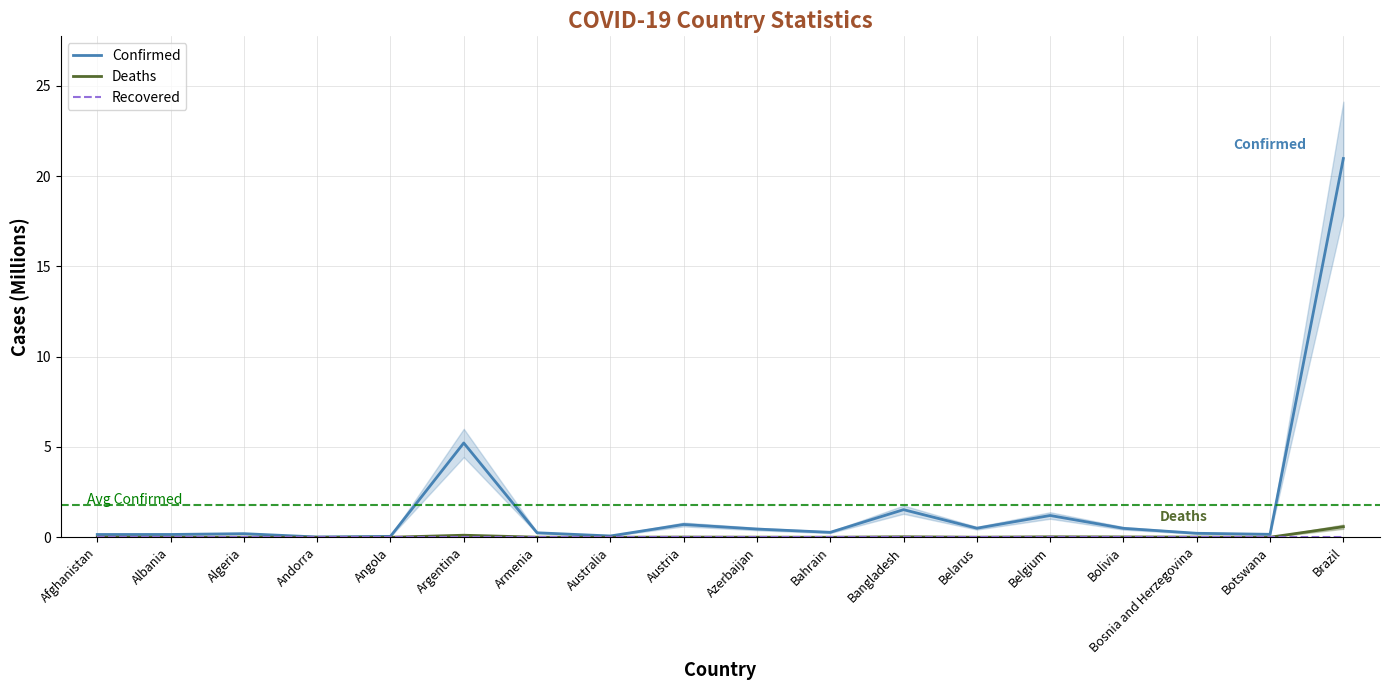

Reading right to left, extract all data points from this chart.

Confirmed: 21.0	0.2	0.2	0.5	1.2	0.5	1.5	0.3	0.5	0.7	0.1	0.2	5.2	0.0	0.0	0.2	0.2	0.2
Deaths: 0.6	0.0	0.0	0.0	0.0	0.0	0.0	0.0	0.0	0.0	0.0	0.0	0.1	0.0	0.0	0.0	0.0	0.0
Recovered: 0.0	0.0	0.0	0.0	0.0	0.0	0.0	0.0	0.0	0.0	0.0	0.0	0.0	0.0	0.0	0.0	0.0	0.0